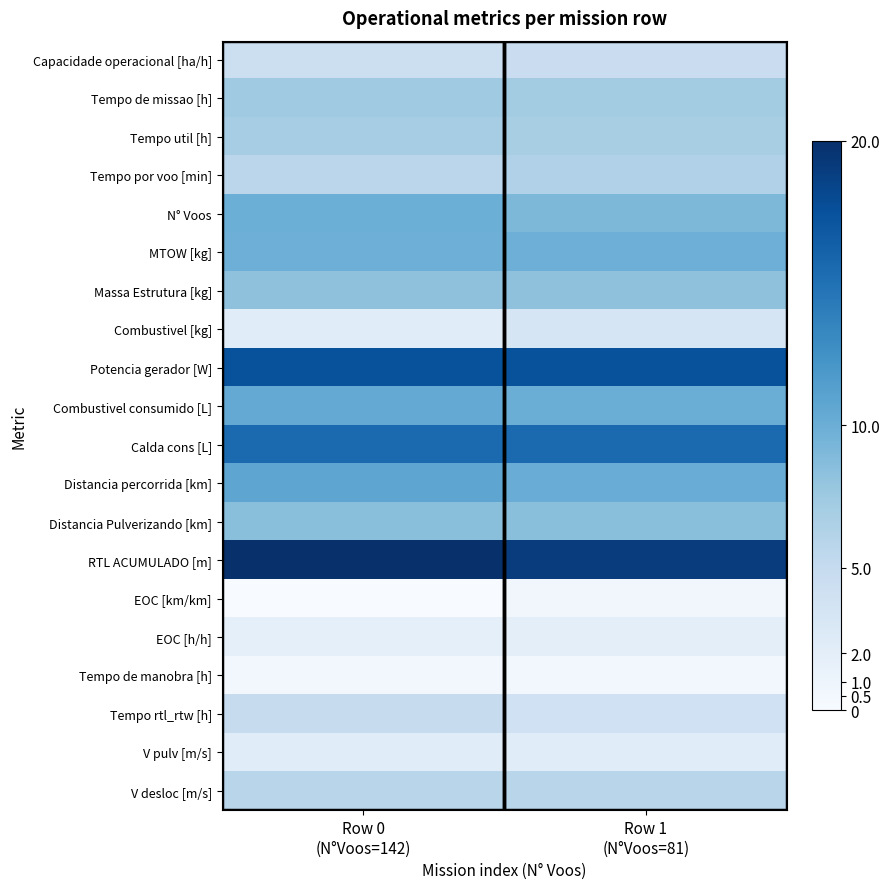

Which series has the largest total across all categories?

RTL ACUMULADO [m]